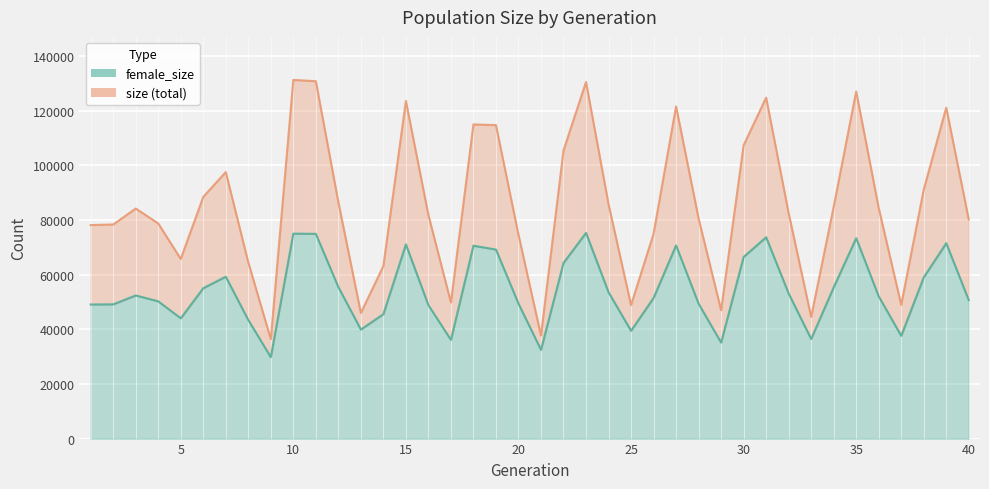

What value does the female_size series have at 28, to the nearest 50?

49350